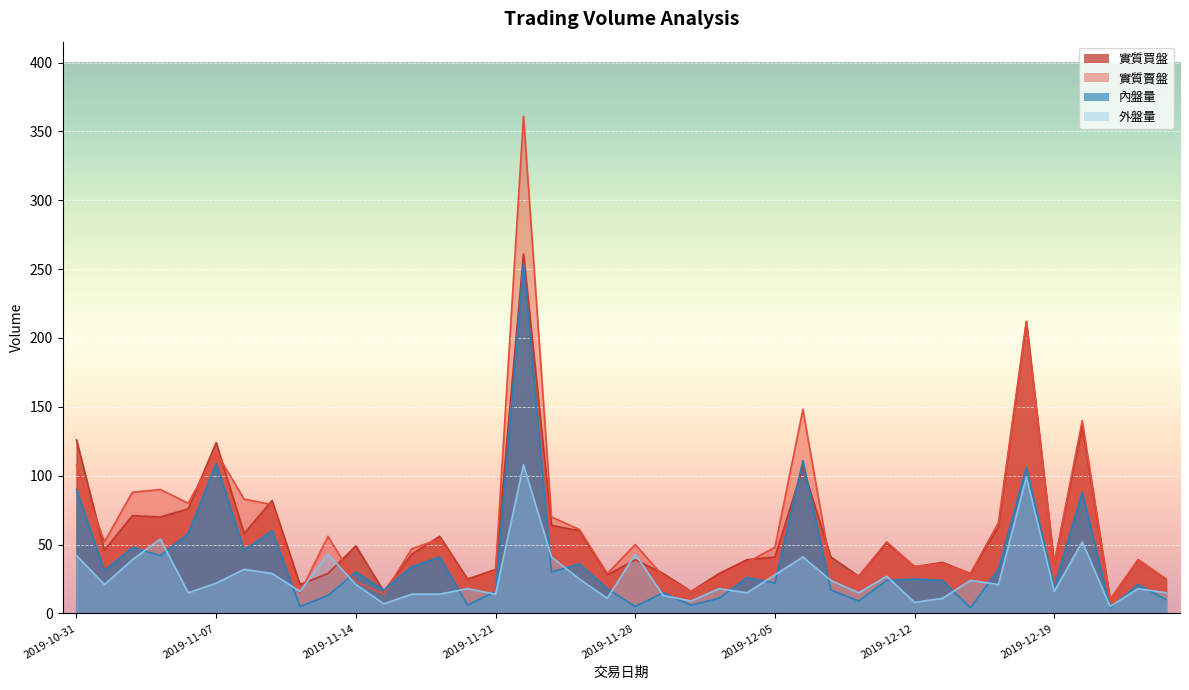

True or false: 外盤量 and 實質買盤 cross at least once.

True